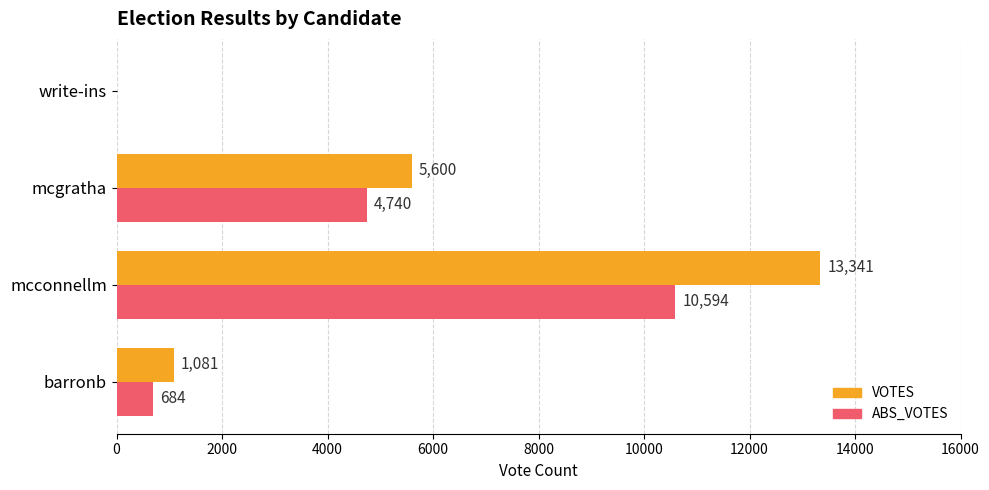

At which label does VOTES reach its peak?

mcconnellm